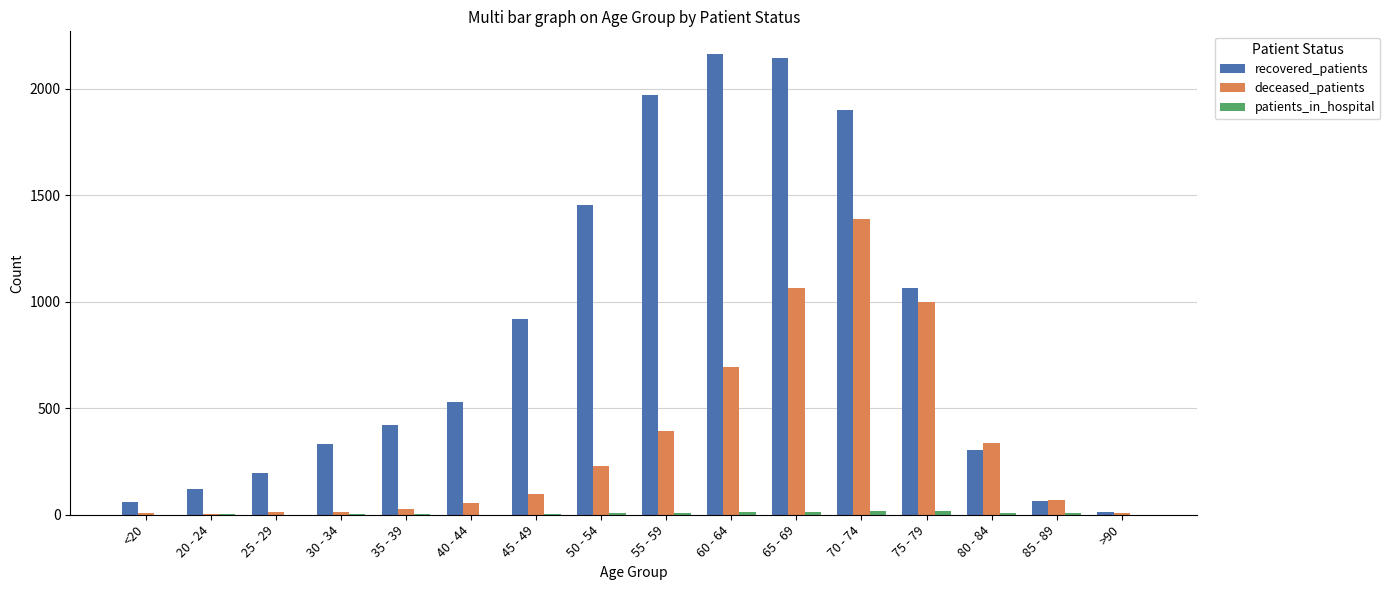

Is it true that recovered_patients equals 3365 at 65 - 69?

False